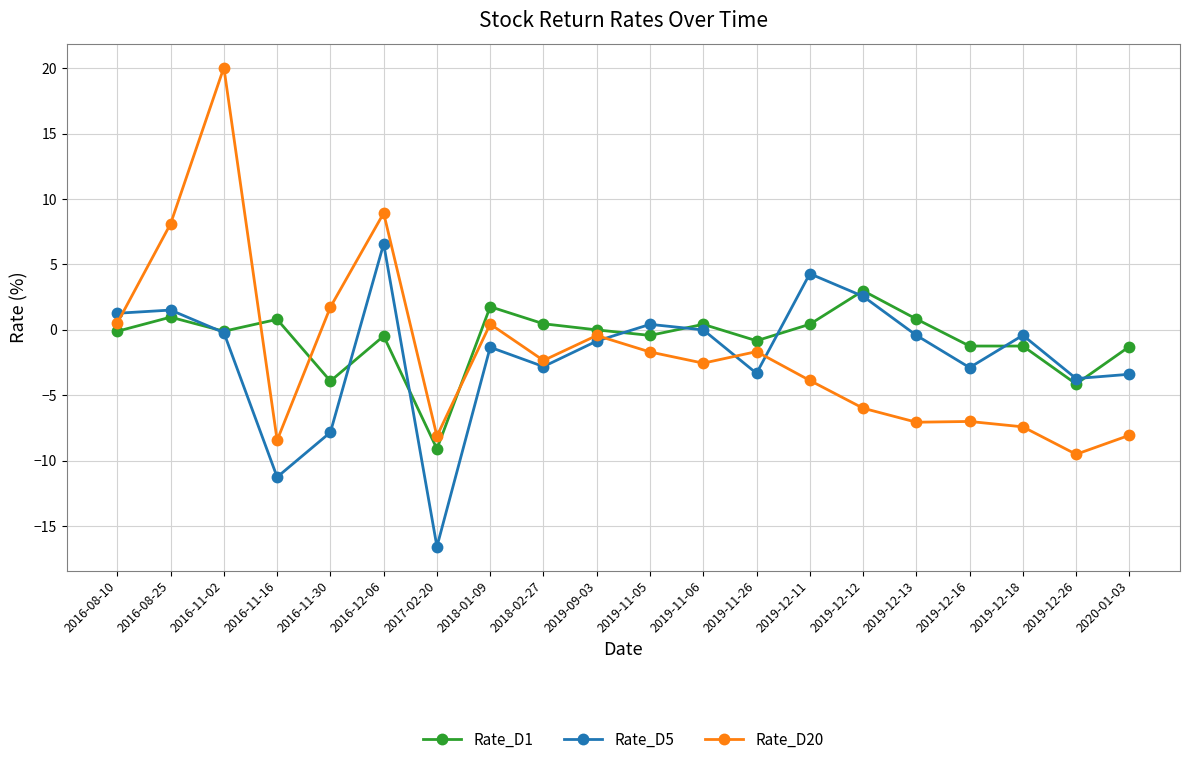

At which category is the sum across all series the highest?

2016-11-02